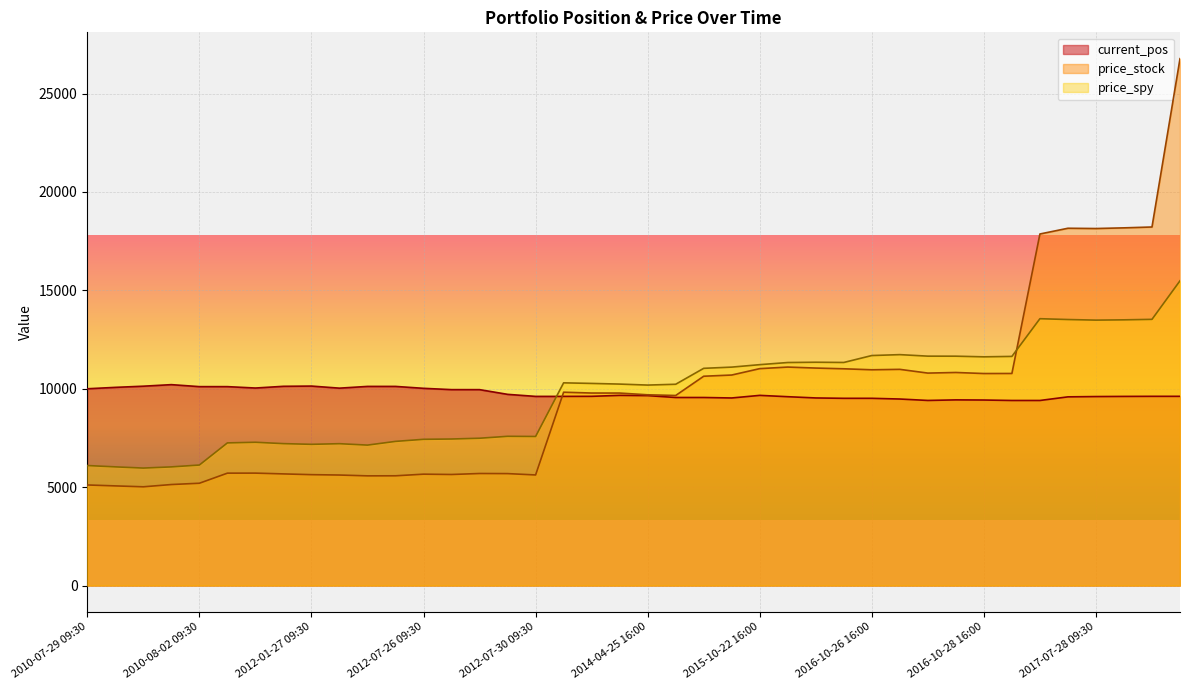

True or false: the data has more than 0 interior local peaks.

True